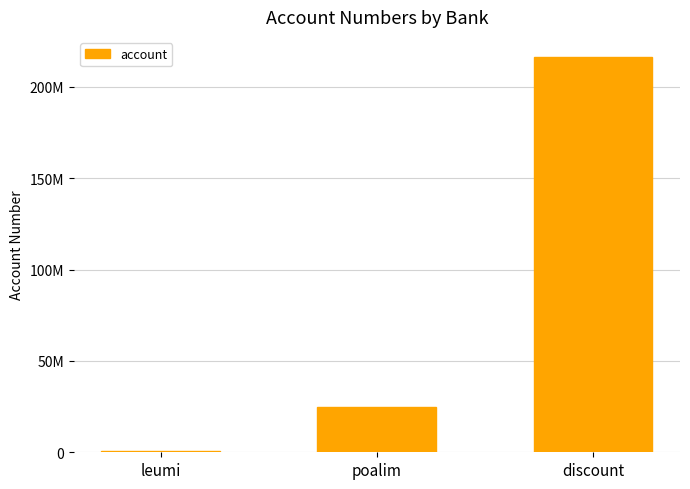

Reading left to right, extract all data points from this chart.

leumi=701542	poalim=24678745	discount=216578651